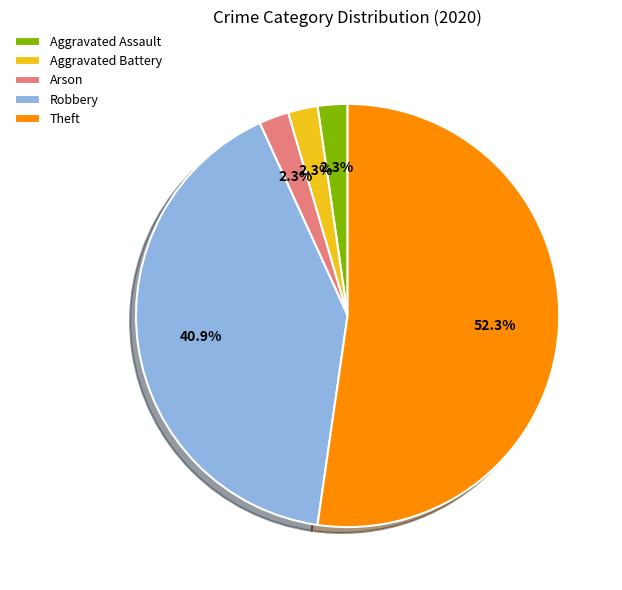

To the nearest percent, what portion does Aggravated Battery represent?

2%